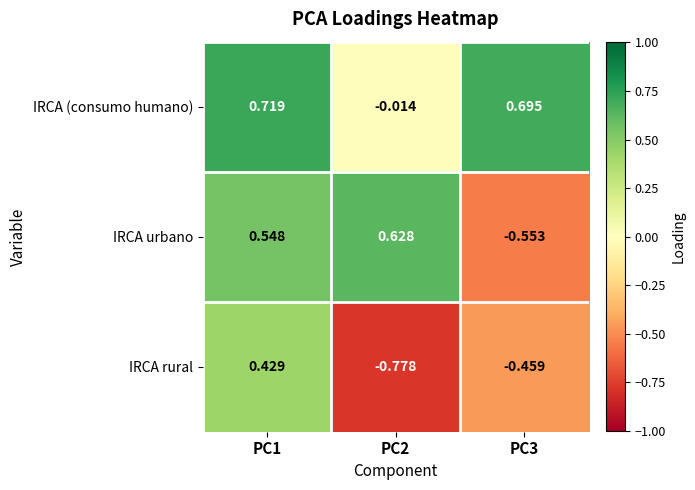

At how many categories does at least one series exceed 0?

3